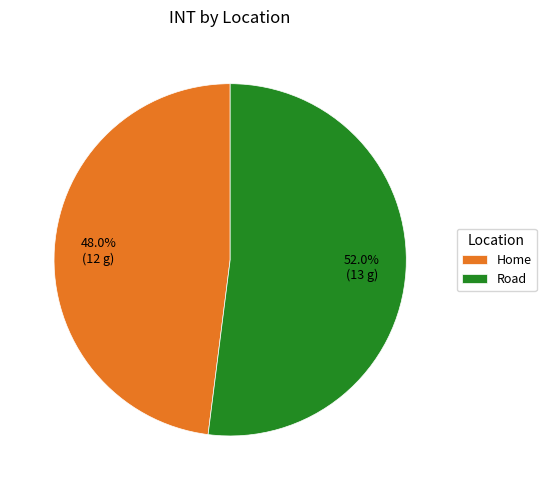

To the nearest percent, what is the average slice percentage?

50%